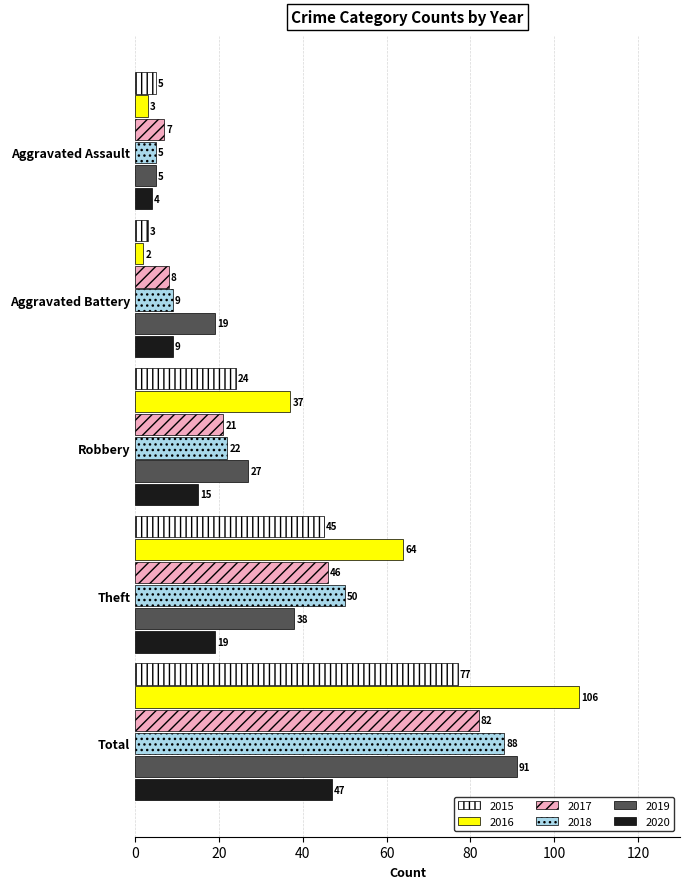

Which category has the lowest value in the 2019 series?

Aggravated Assault